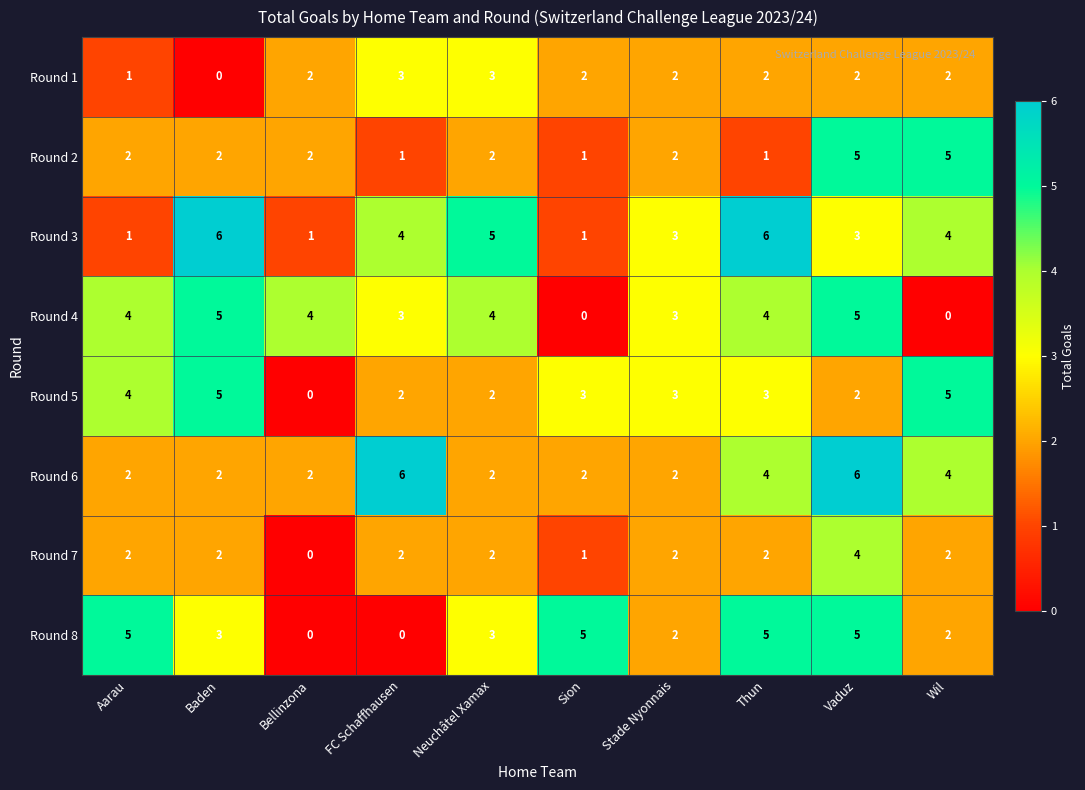

What is the difference between the highest and lowest values at Thun?

5